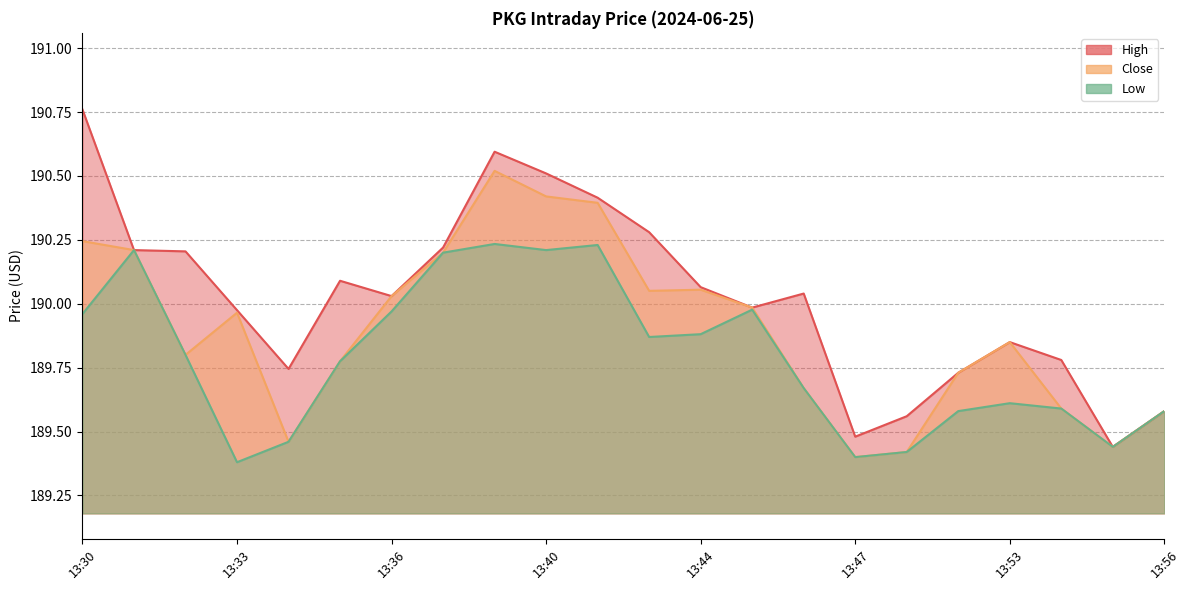

At which category does low reach its first local valley?

13:33